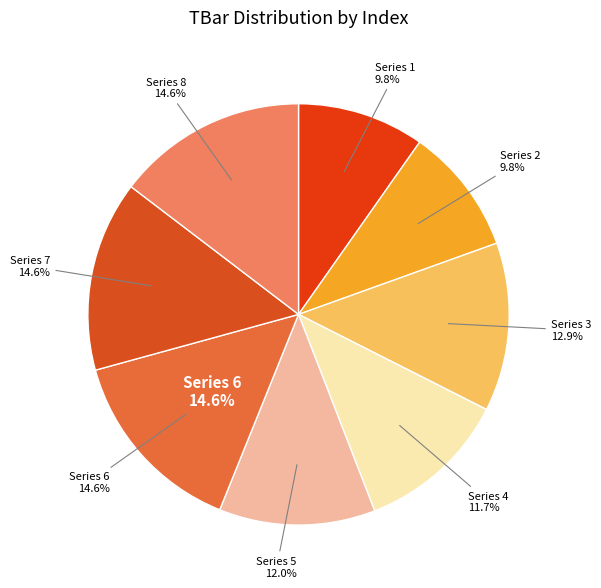

Does 5 account for over 50% of the chart?

No